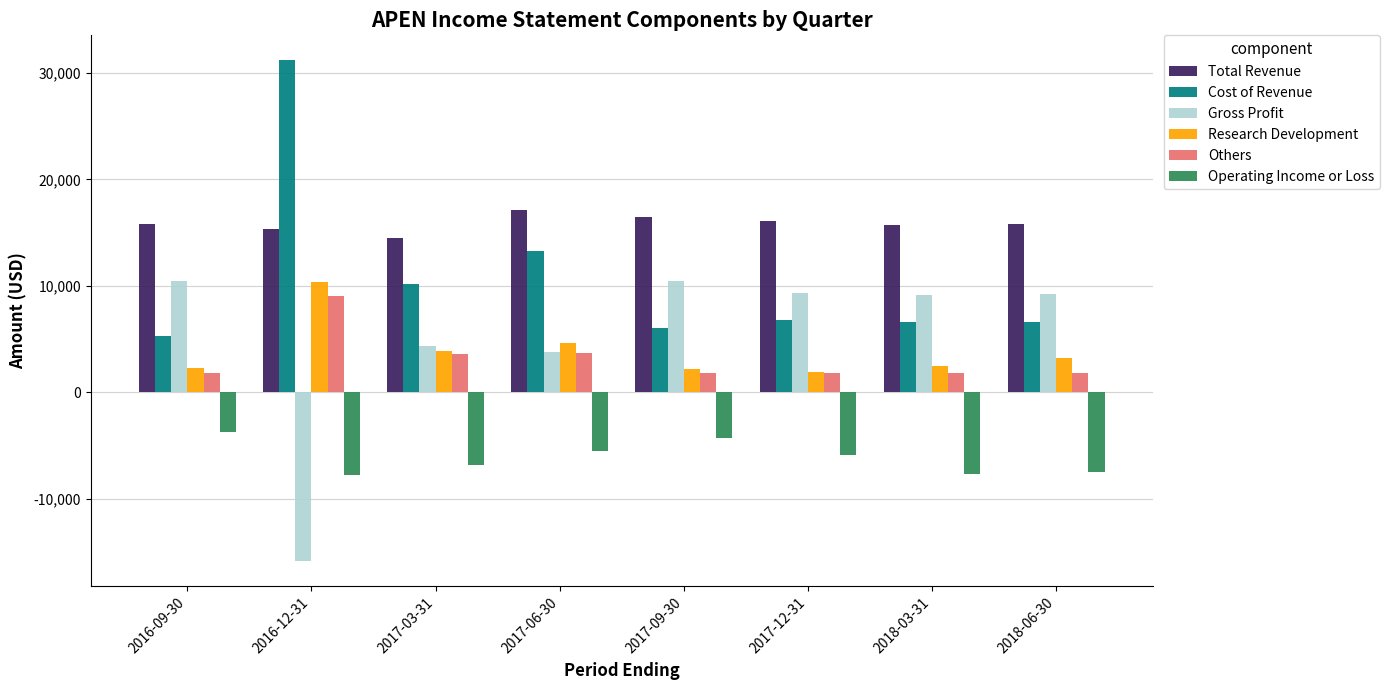

What is the average value of the Total Revenue series?

15850